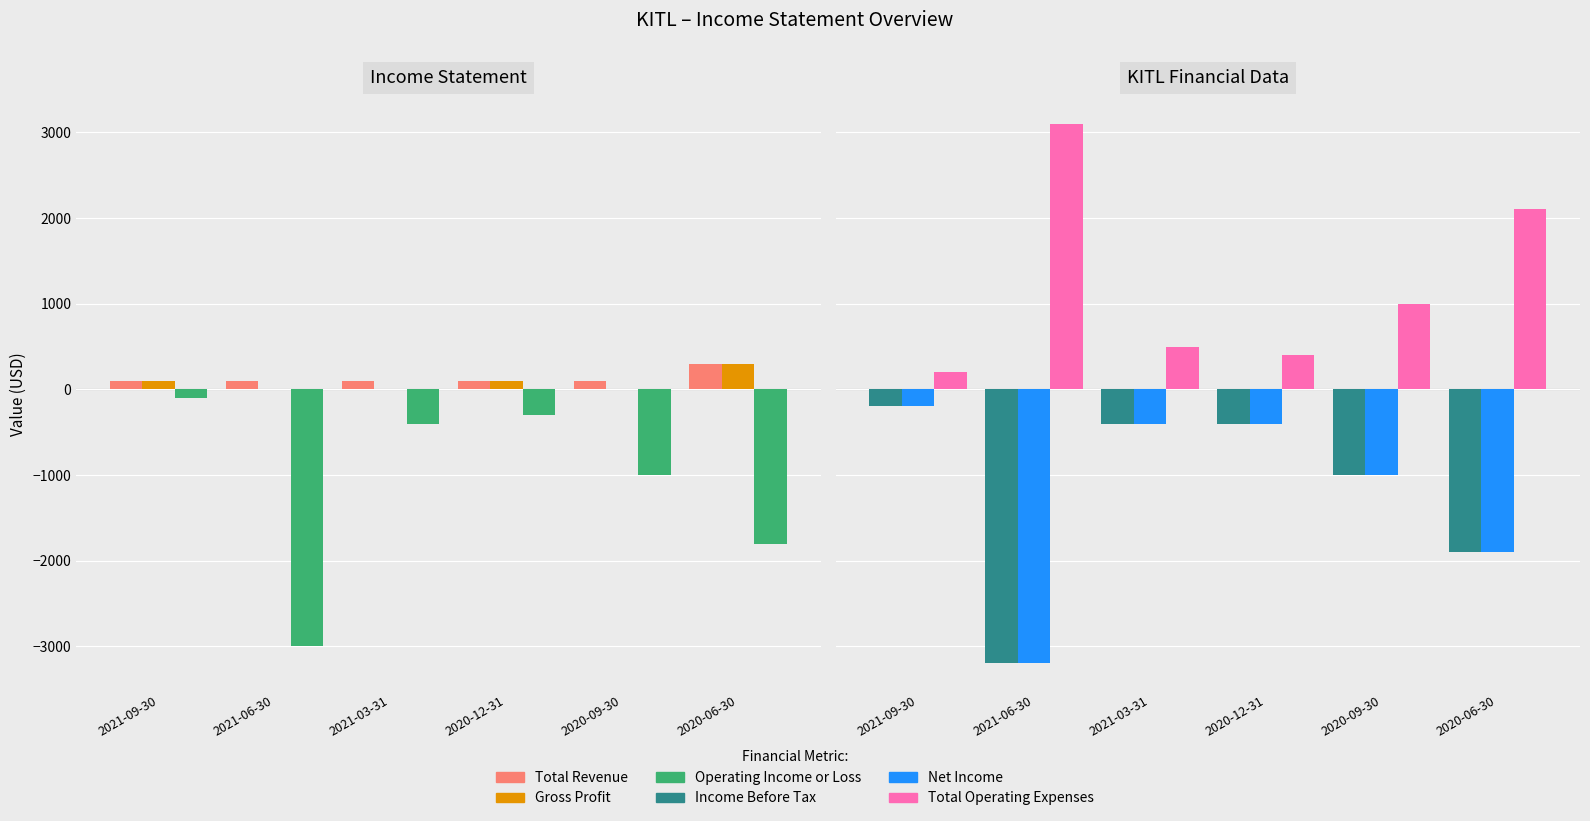

Is it true that Total Operating Expenses equals 169 at 2021-03-31?

False